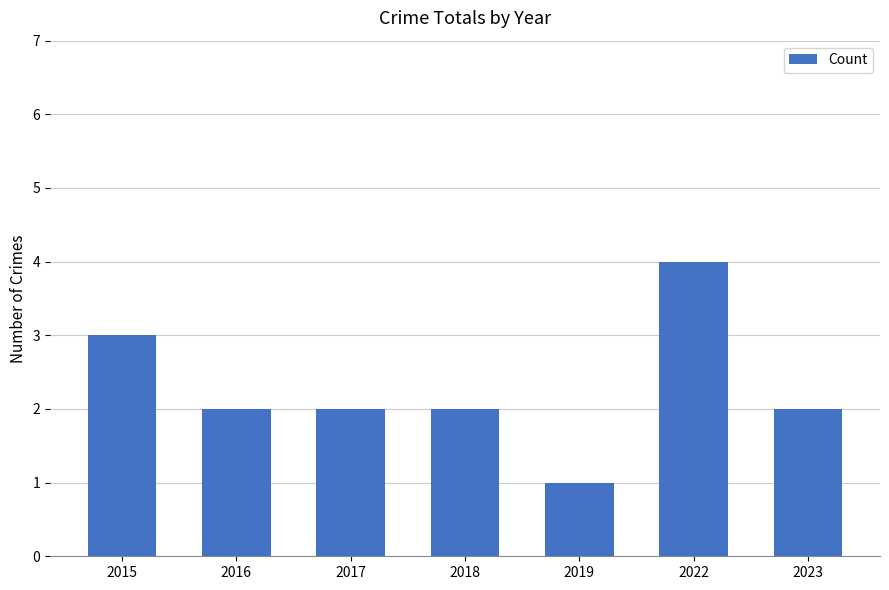

Are the bars grouped side by side (vs. stacked)?

No